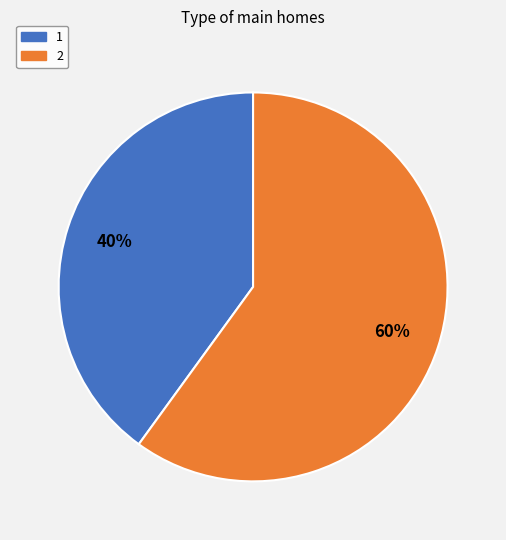

Which slice is the largest?

2